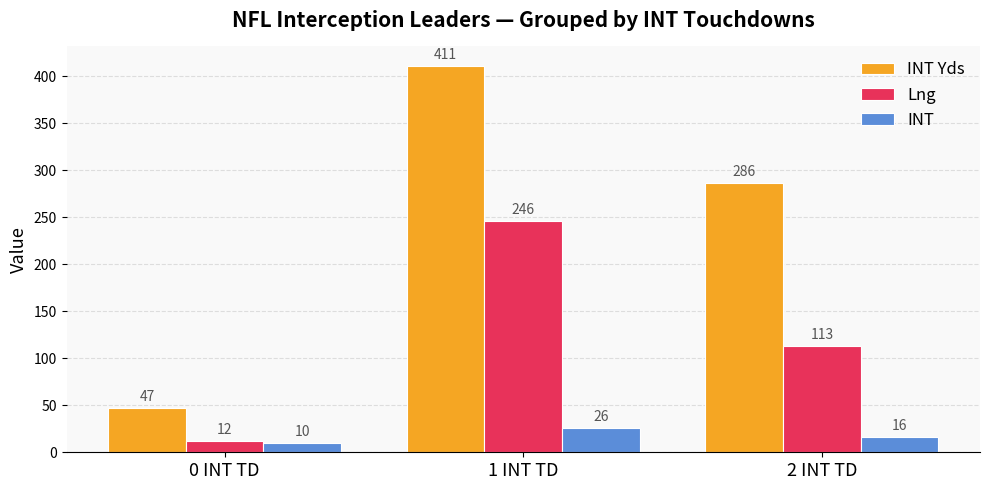

Count the number of categories in the chart.

3